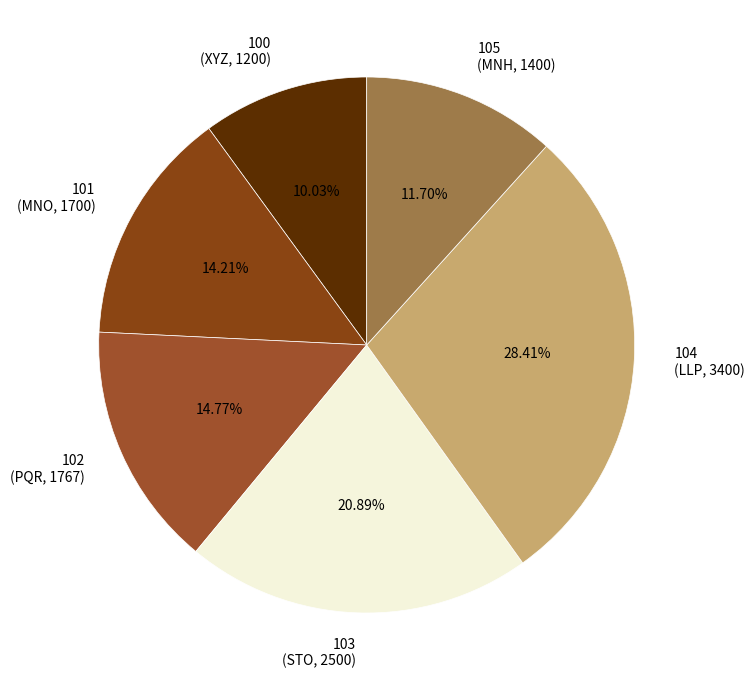

Does 104 represent more than half of the total?

No